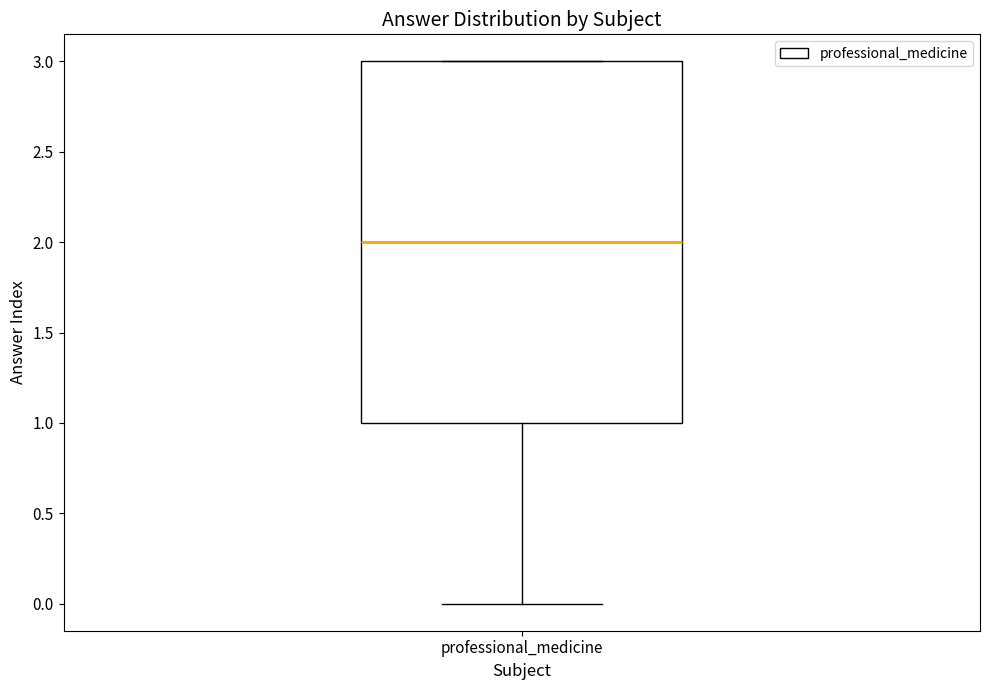

Transcribe this box plot: give where the median line is, the range the box spans, and where the two whiskers end, as read against the y-axis. The values are not printed on the chart, so give them approximately, as read against the axis.

median 2, box 1 to 3, whiskers 0 to 3